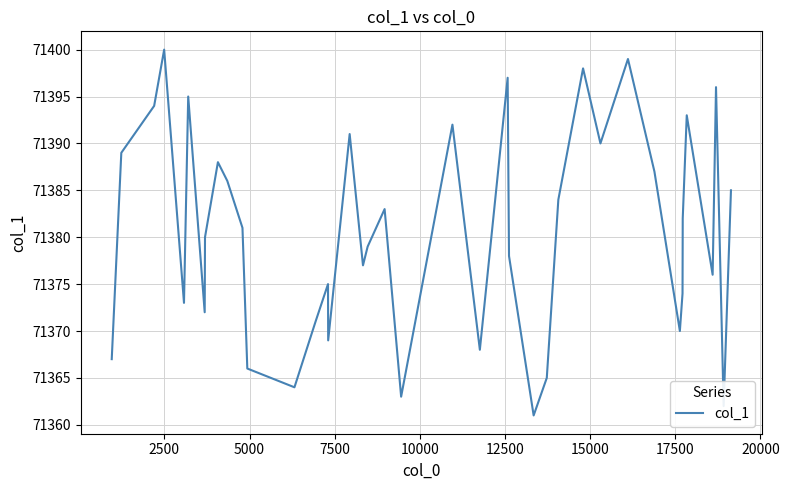

What is the difference between the second highest and minimum values?

38